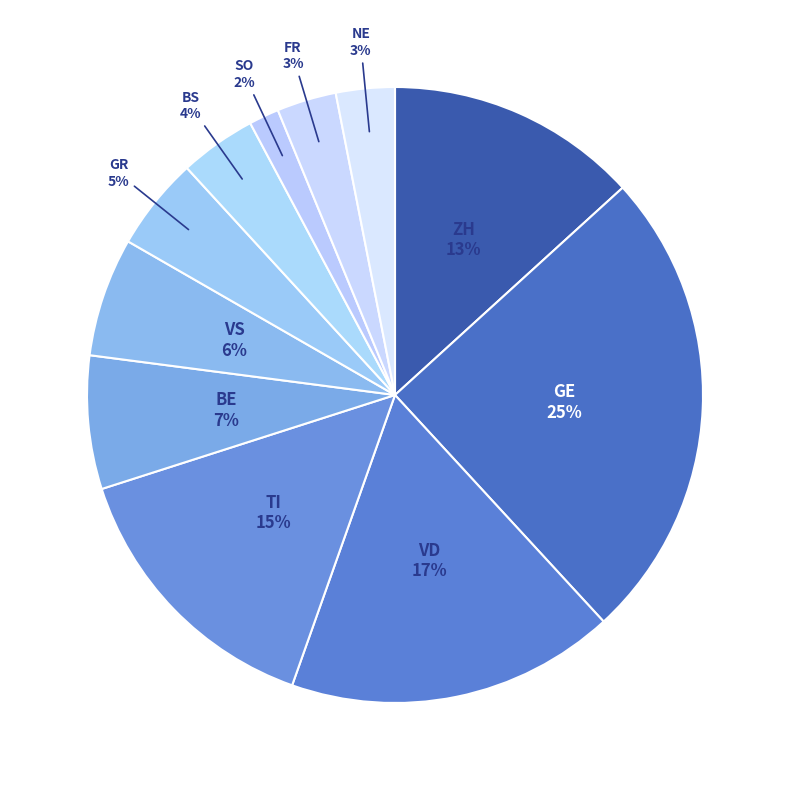

What percentage is the BS slice, to the nearest percent?

4%